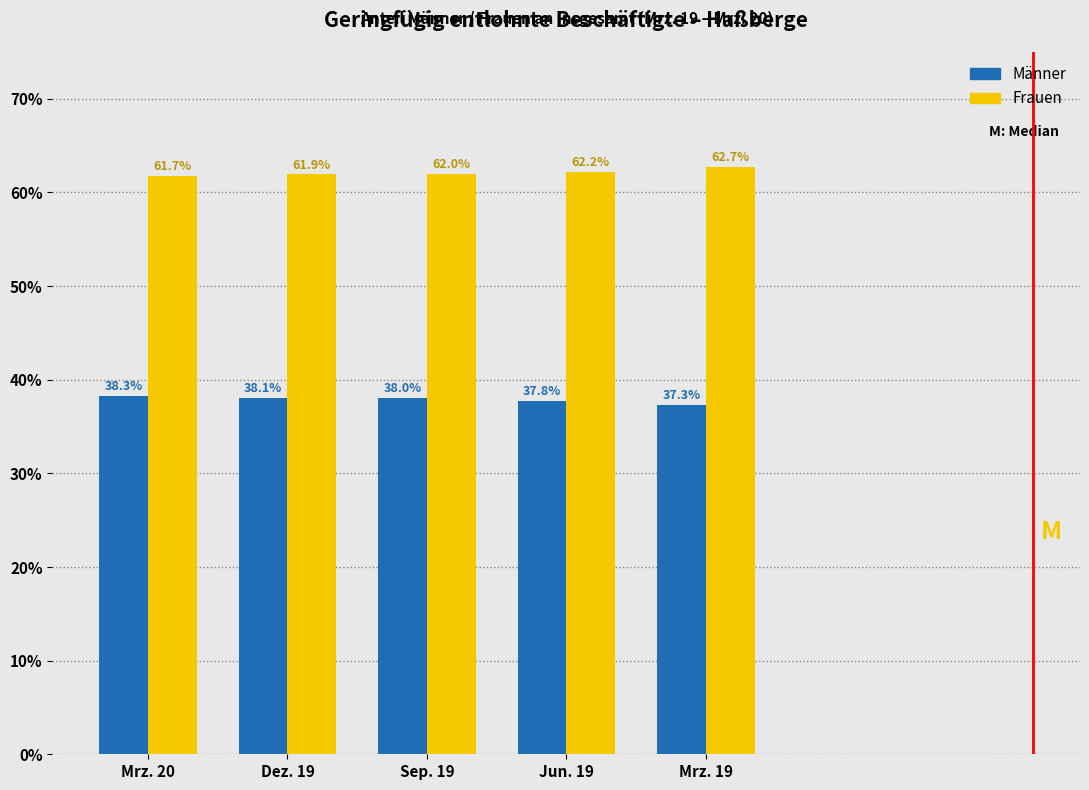

Reading left to right, list all the values displayed in this chart.

Männer: 38.3	38.1	38.0	37.8	37.3
Frauen: 61.7	61.9	62.0	62.2	62.7